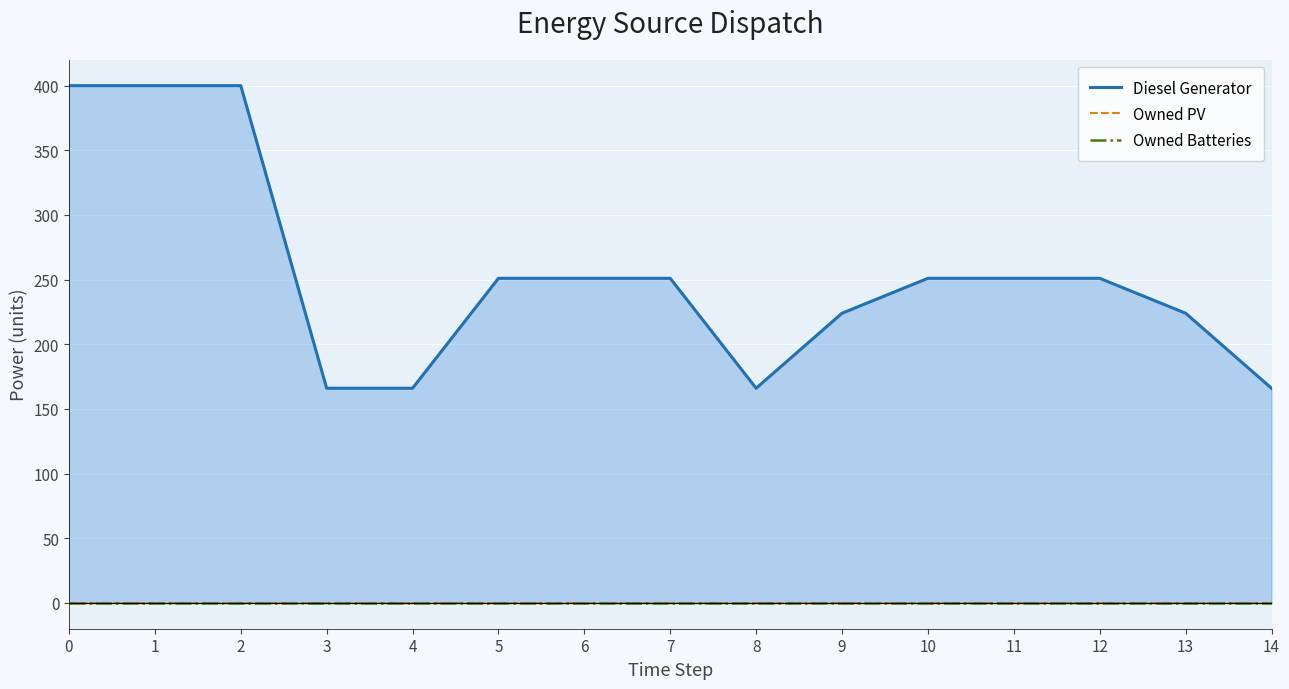

How many Diesel Generator values are between 166 and 251?

12